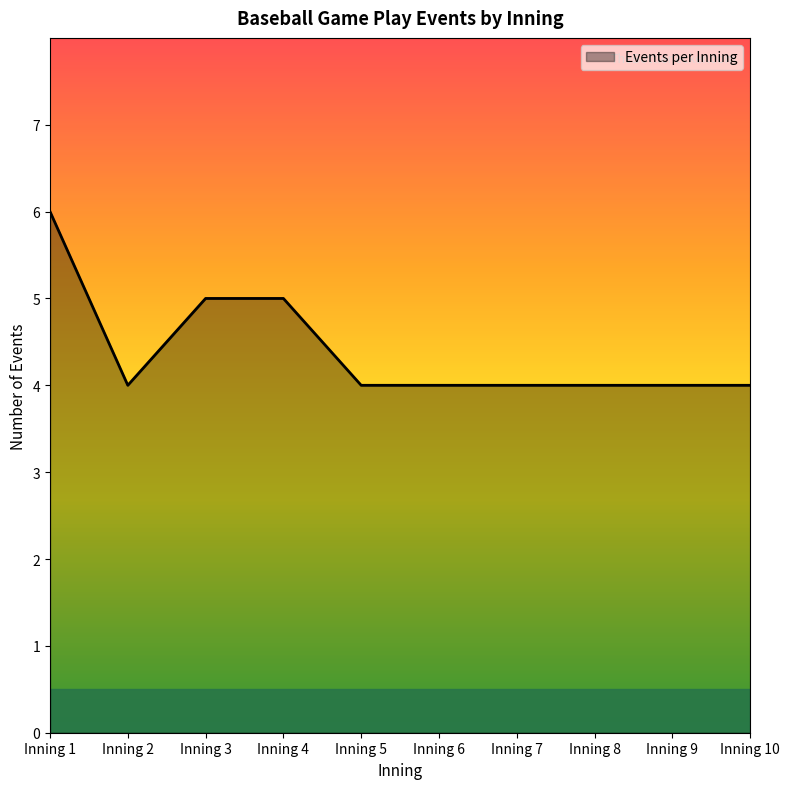

The value at Inning 10 is 4. True or false?

True